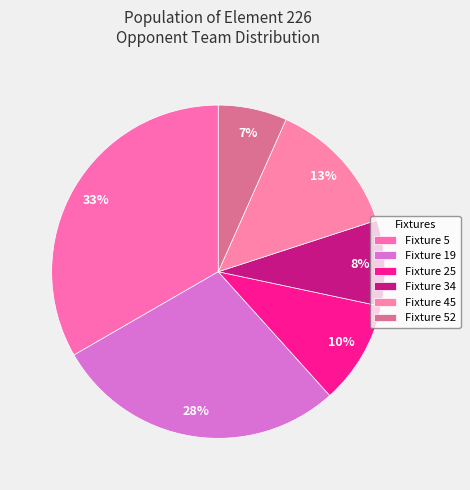

What percentage is the Fixture 34 slice, to the nearest percent?

8%